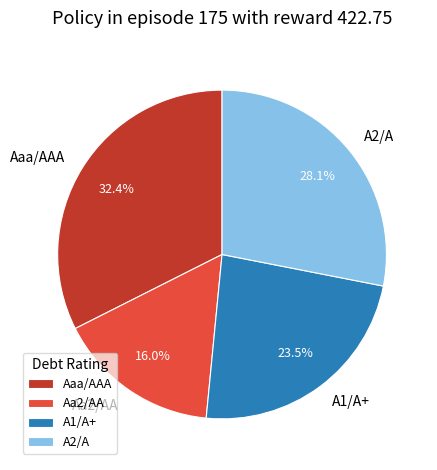

What is the largest slice in the pie chart?

Aaa/AAA